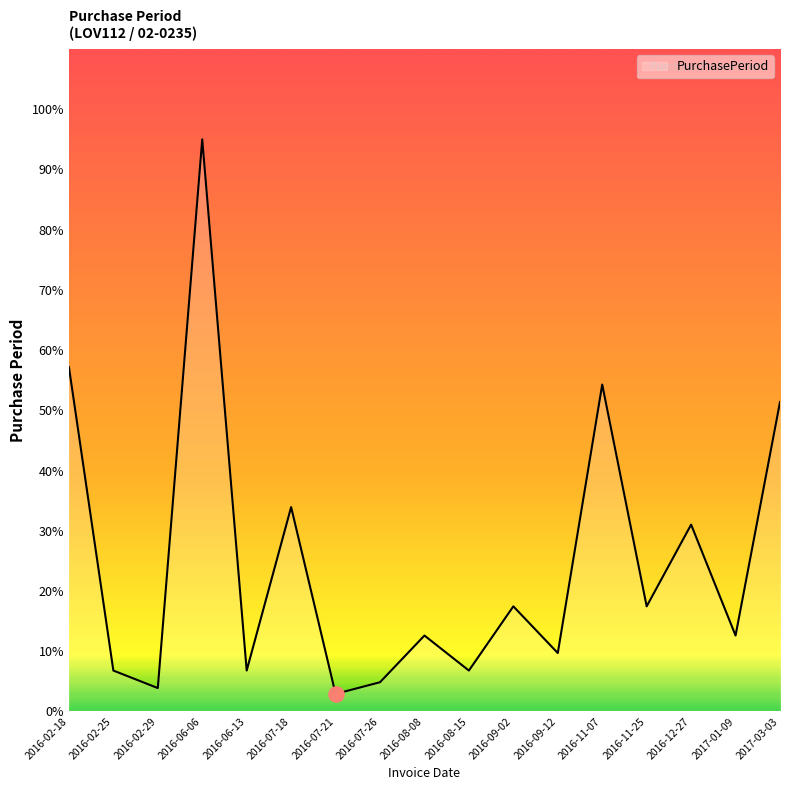

Approximately how many times larger is the value at 2016-06-13 compared to 2016-08-15?

1.0